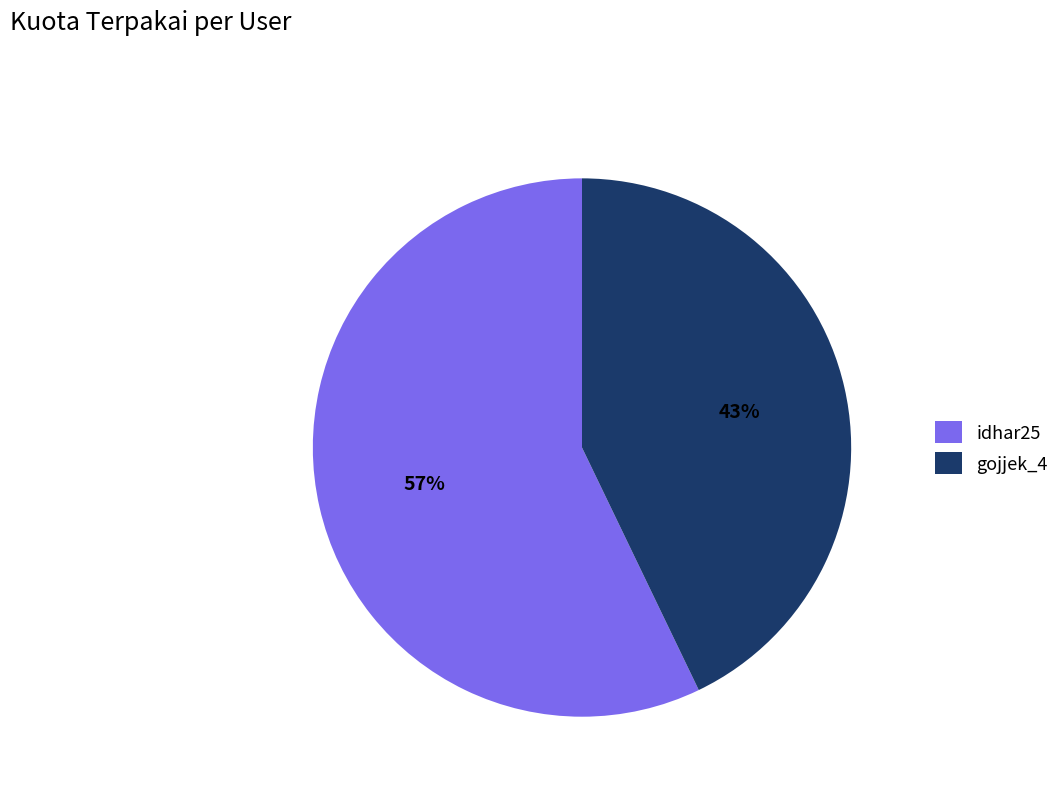

Which category has the smallest portion of the pie?

gojjek_4